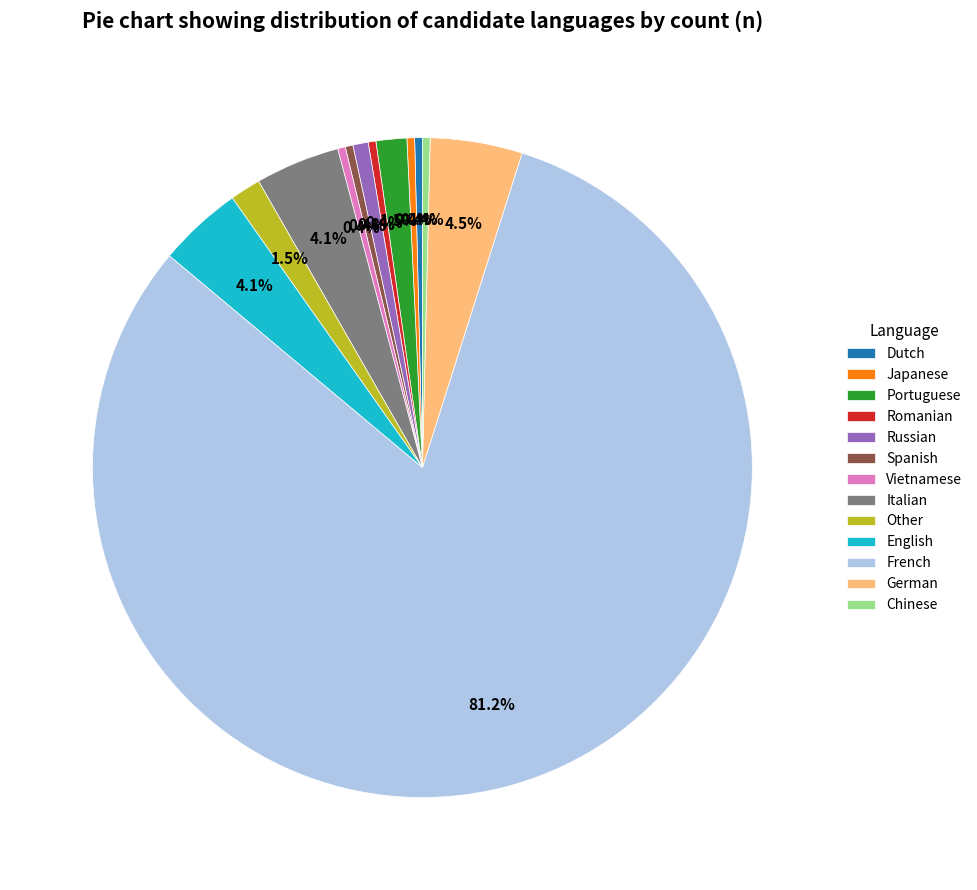

Is there a majority slice in this chart?

Yes